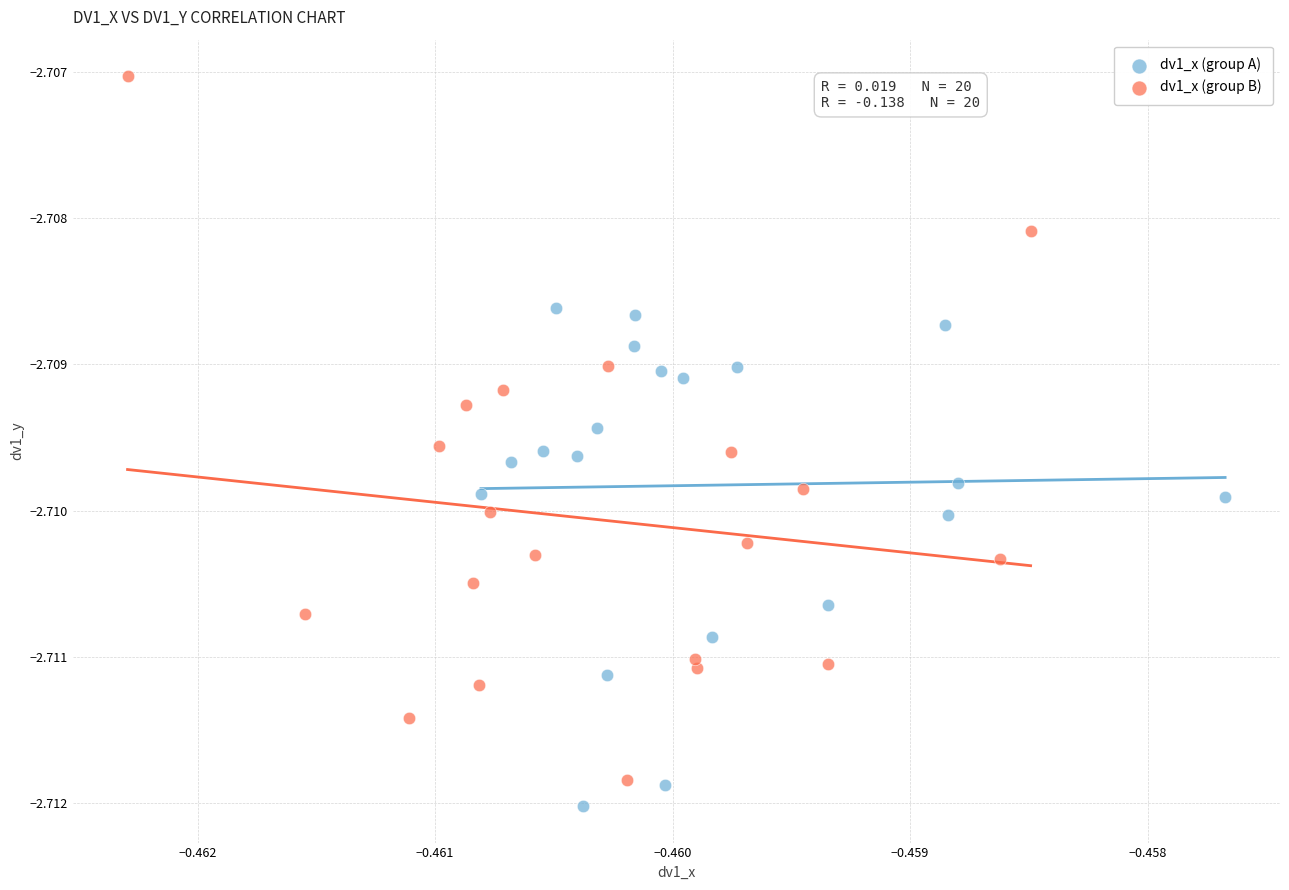

Which series has the widest spread of Y values?

dv1_x (group B)